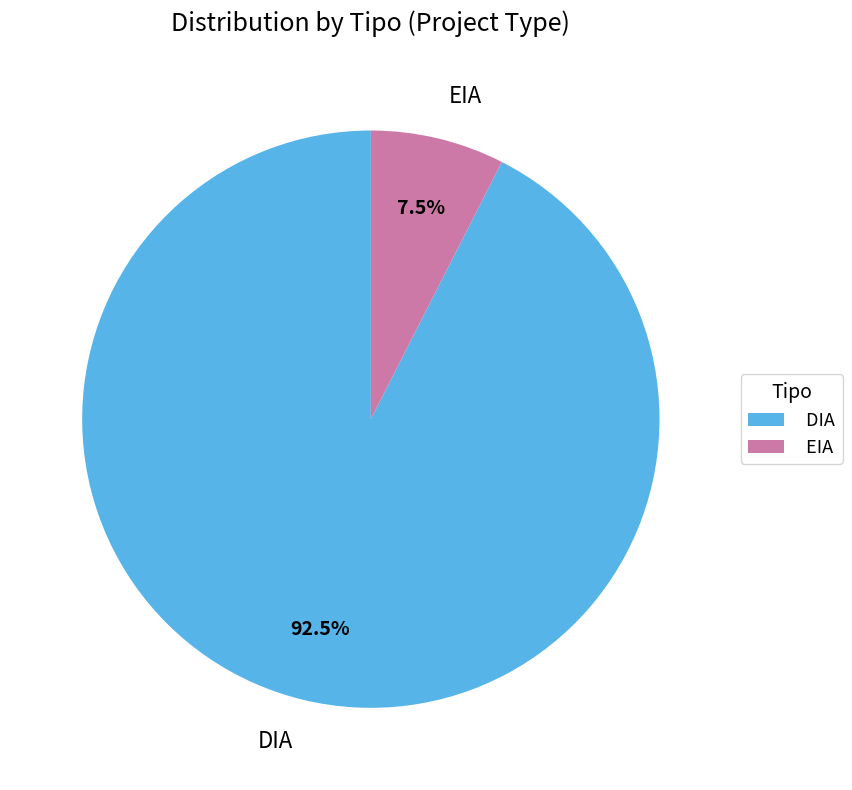

Is it true that DIA is 81% of the pie?

False